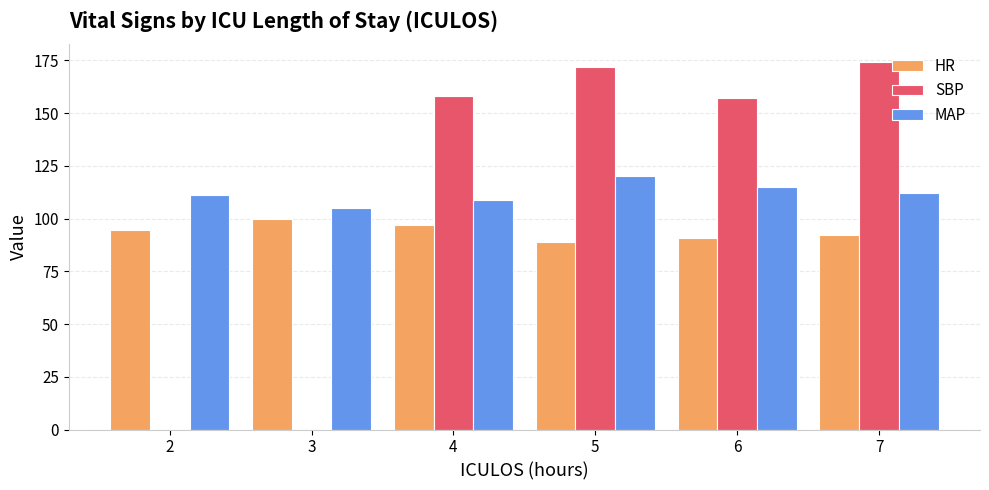

Count the MAP values in the range 109 to 115.

4